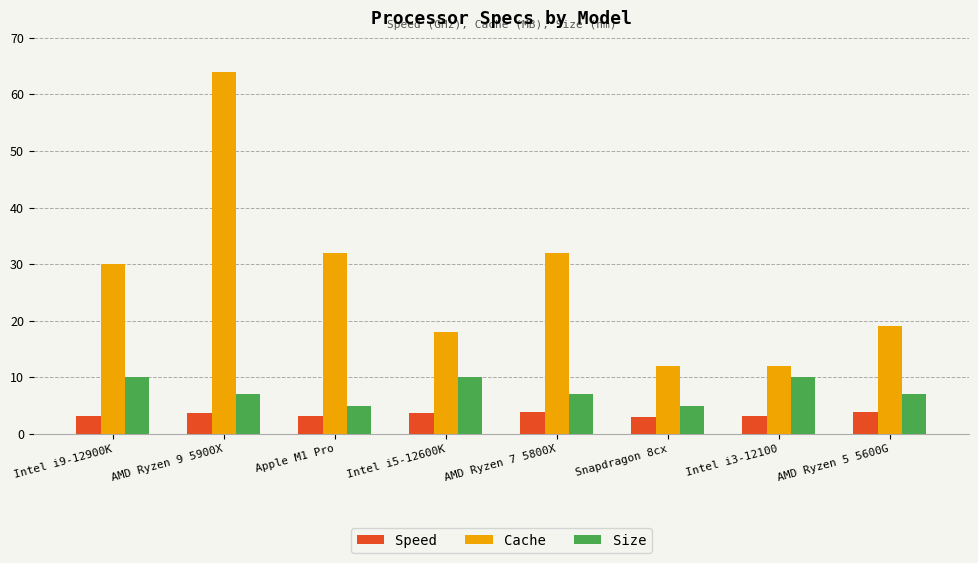

Which series has the largest total across all categories?

Cache